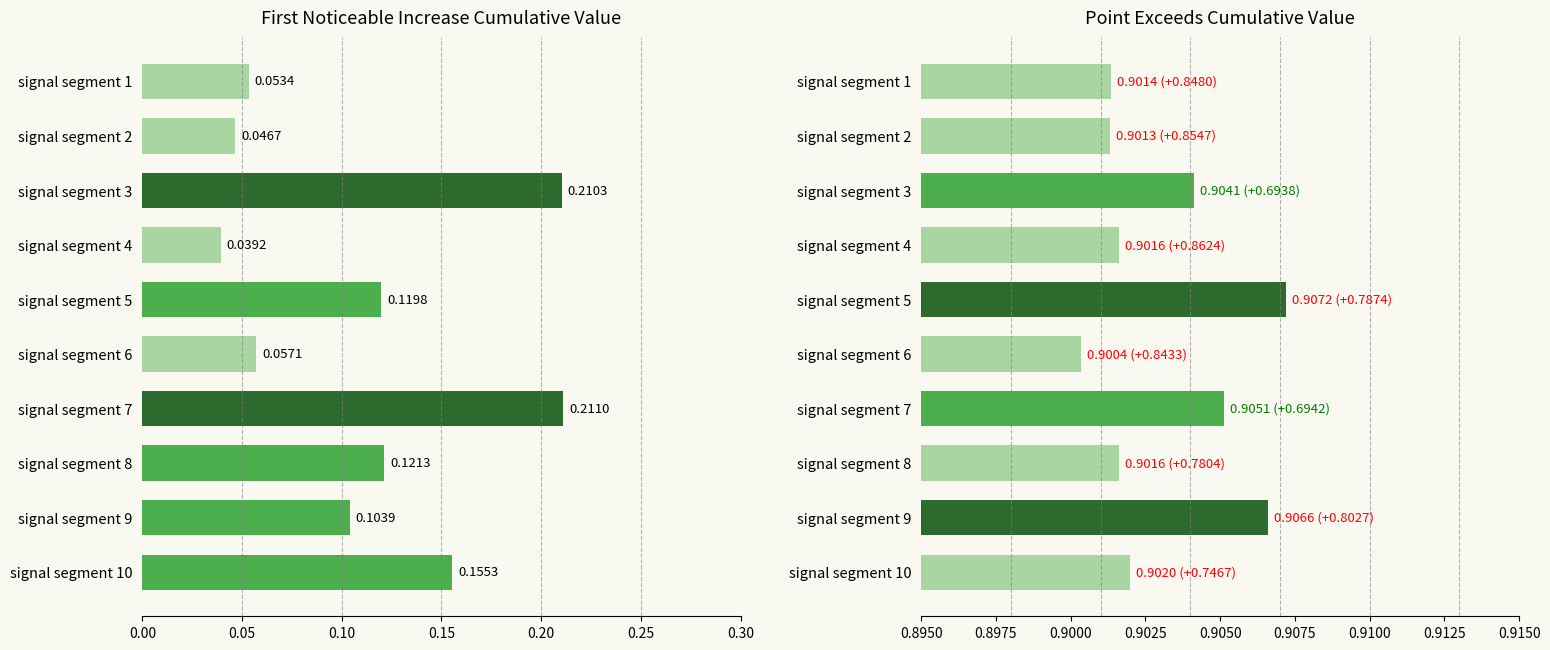

Which series has the largest total across all categories?

Point_Exceeds_Cumulative_Value